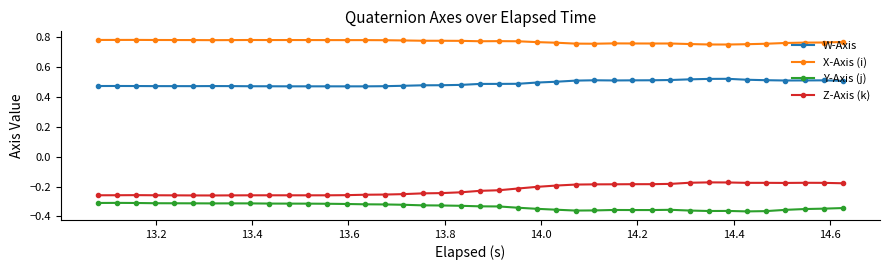

True or false: W-Axis has more than 2 points higher than both neighbors.

True